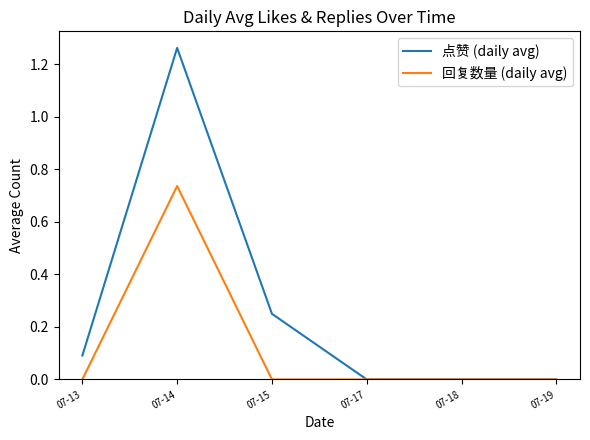

True or false: 点赞 (daily avg) has a value of -0.5 at 07-19.

False